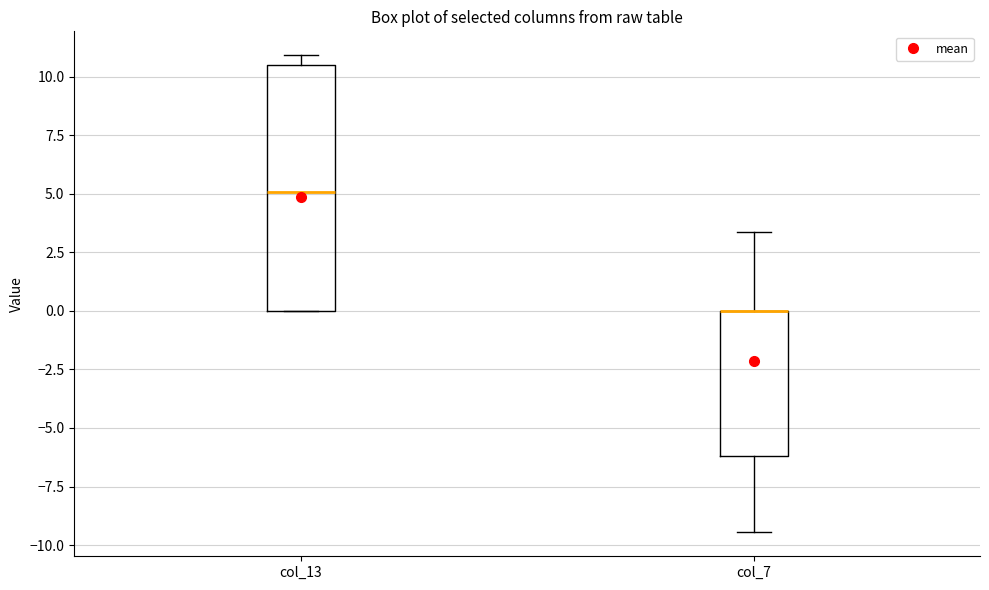

Where does the median line of the box for col_13 sit on the y-axis? The values are not printed on the chart, so give them approximately, as read against the axis.

5.0